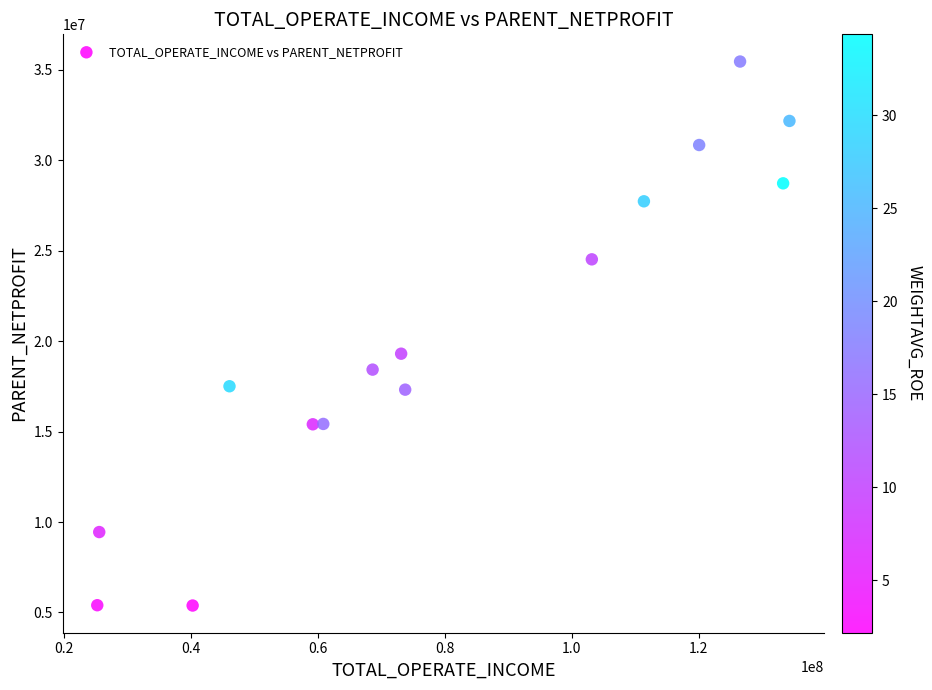

What Y value in the scatter plot is closest to 20419125?

19304520.3